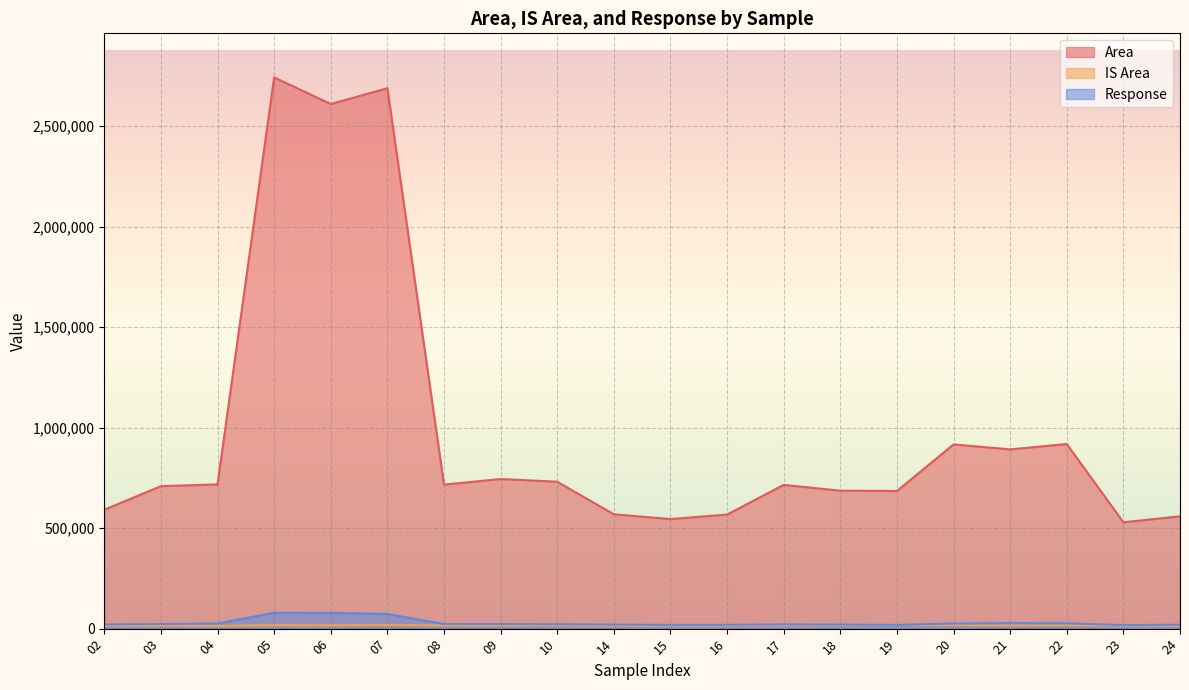

At which label is Area closest to 1635444?

22